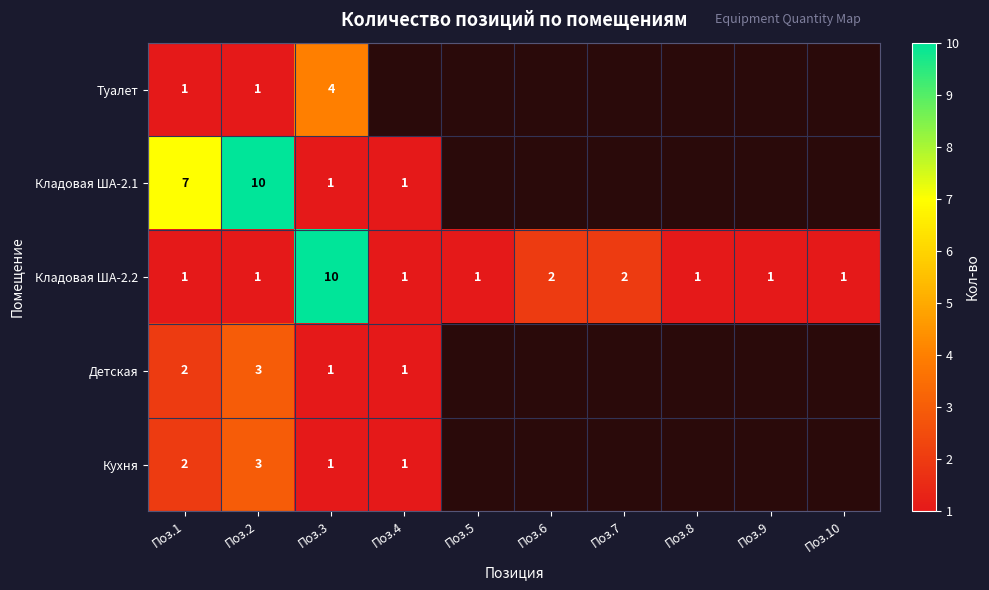

Is it true that Кладовая ША-2.1 equals 4.5 at Поз.2?

False